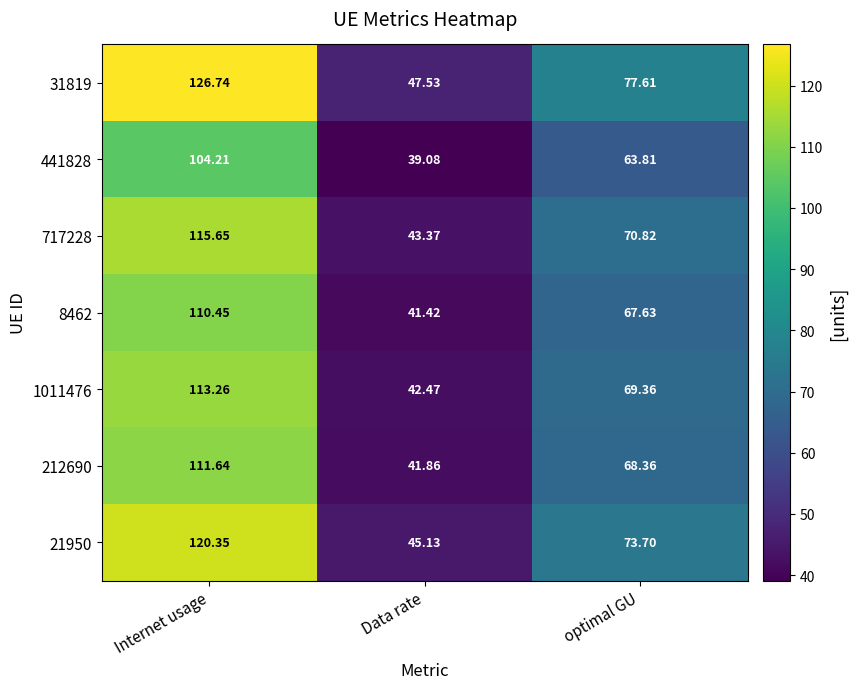

How many values in the 717228 series exceed 70?

2